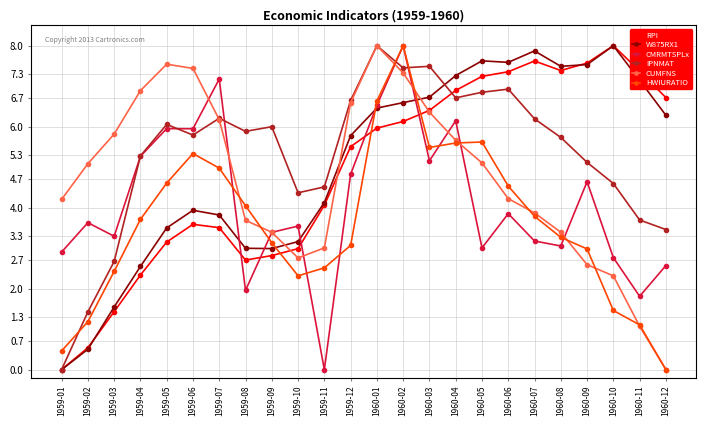

What is the label of the 1st point from the left?

1959-01